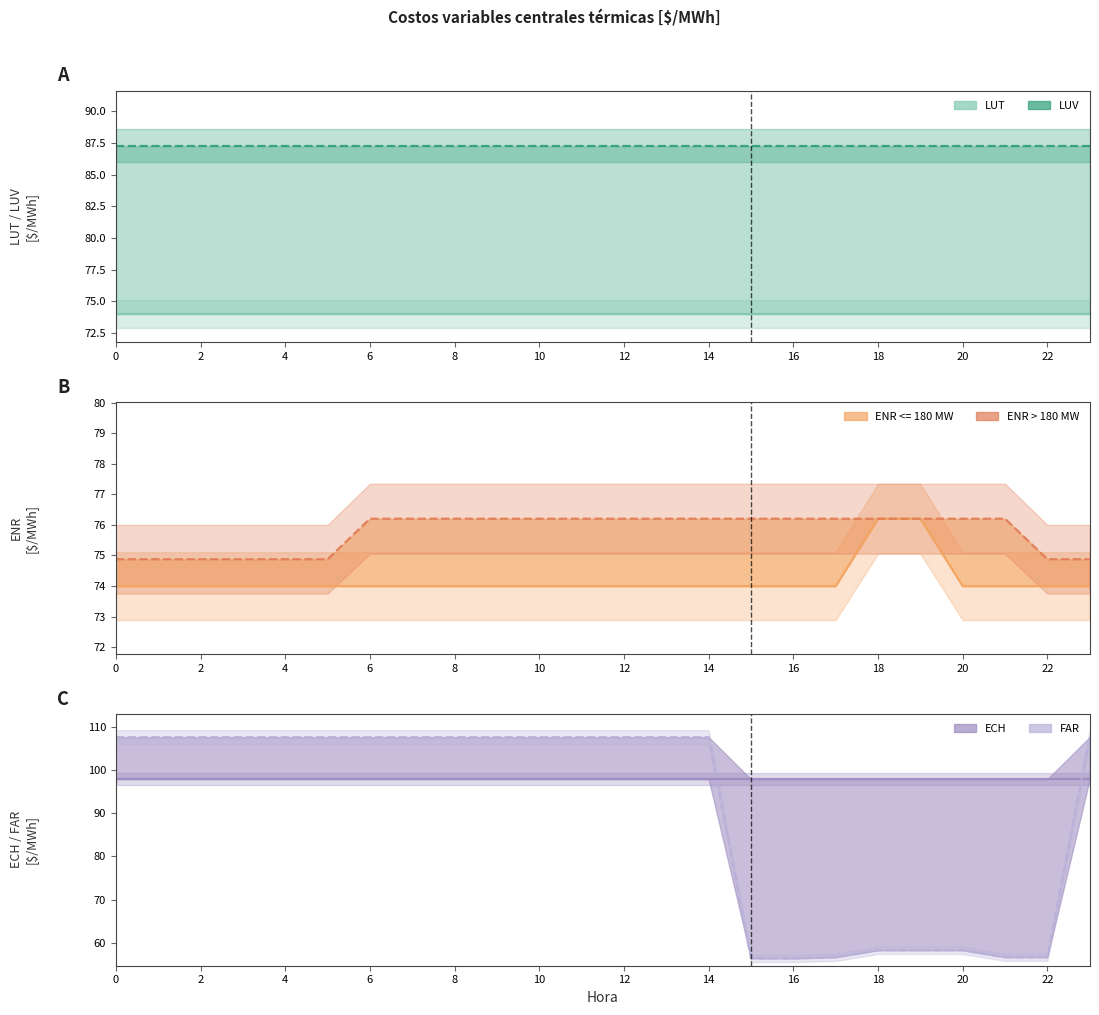

Between 6 and 18, which series saw the biggest shift?

FAR